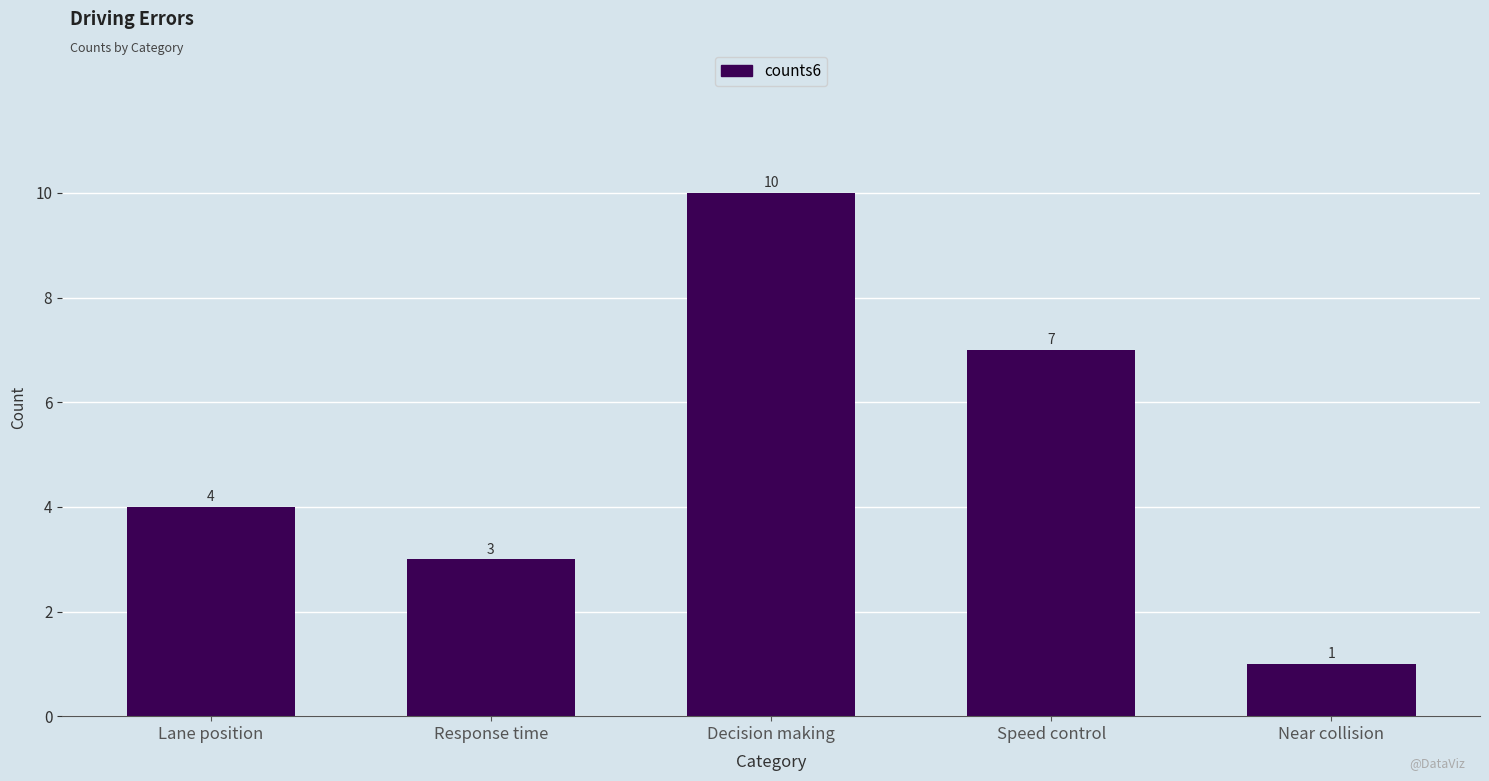

What is the average value?

5